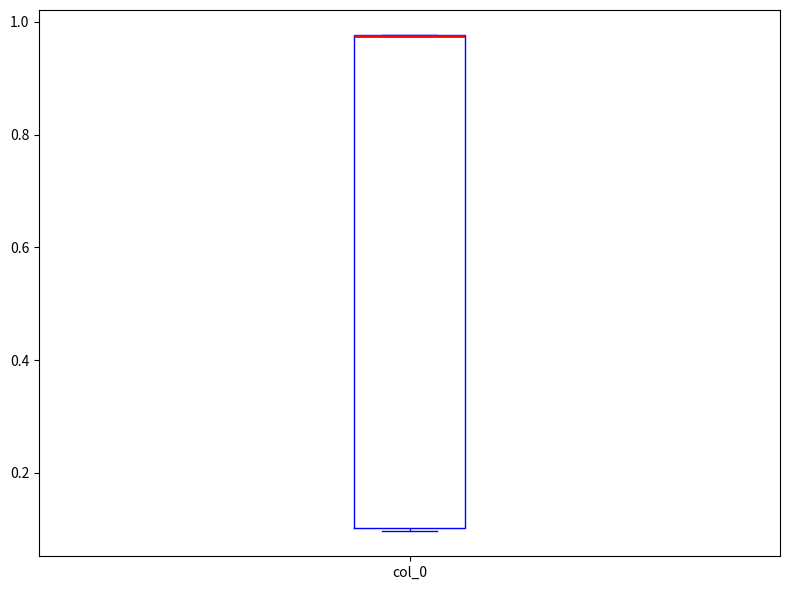

Transcribe this box plot: give where the median line is, the range the box spans, and where the two whiskers end, as read against the y-axis. The values are not printed on the chart, so give them approximately, as read against the axis.

median 0.98 (drawn on the box's upper edge), box 0.10 to 0.98, whiskers 0.10 (just below the box's lower edge) to 0.98